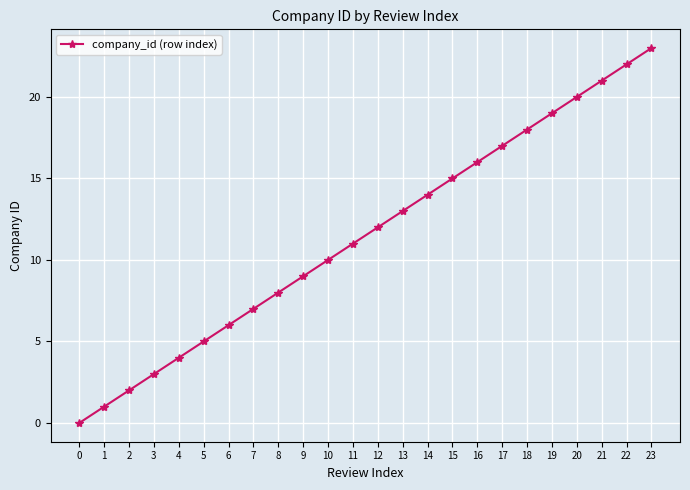

What is the sum of the values at 12 and 0?

12